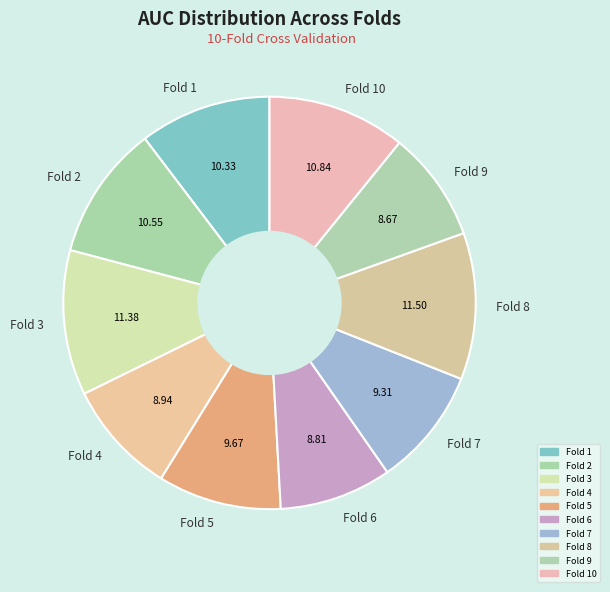

Do Fold 1 and Fold 3 together represent more than half of the pie?

No